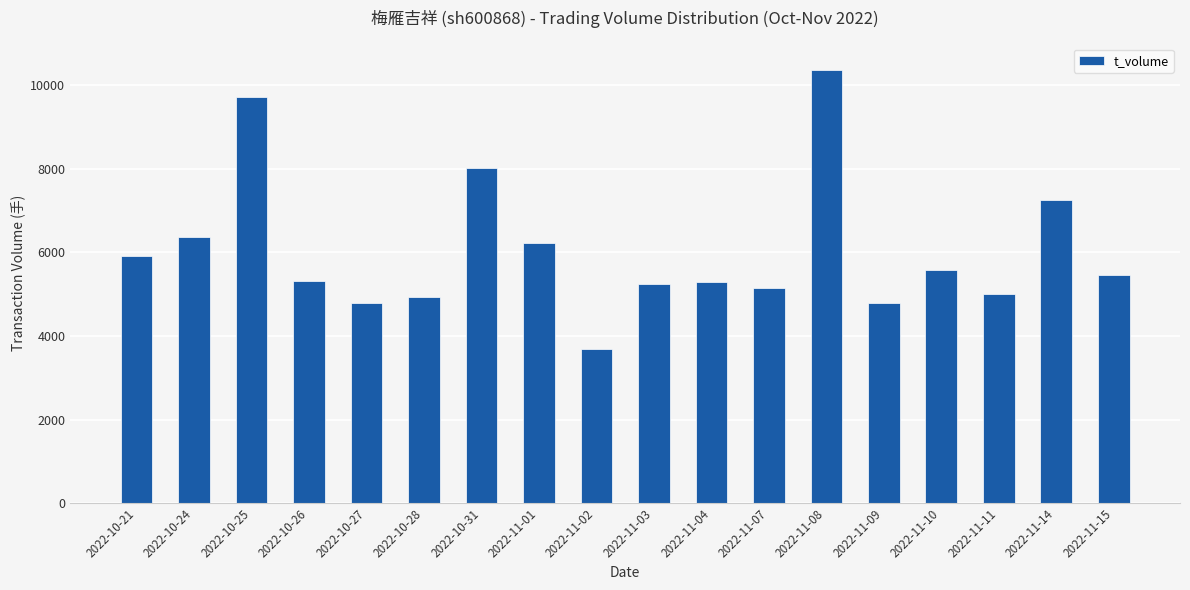

What is the value of the 10th bar from the left?

5246